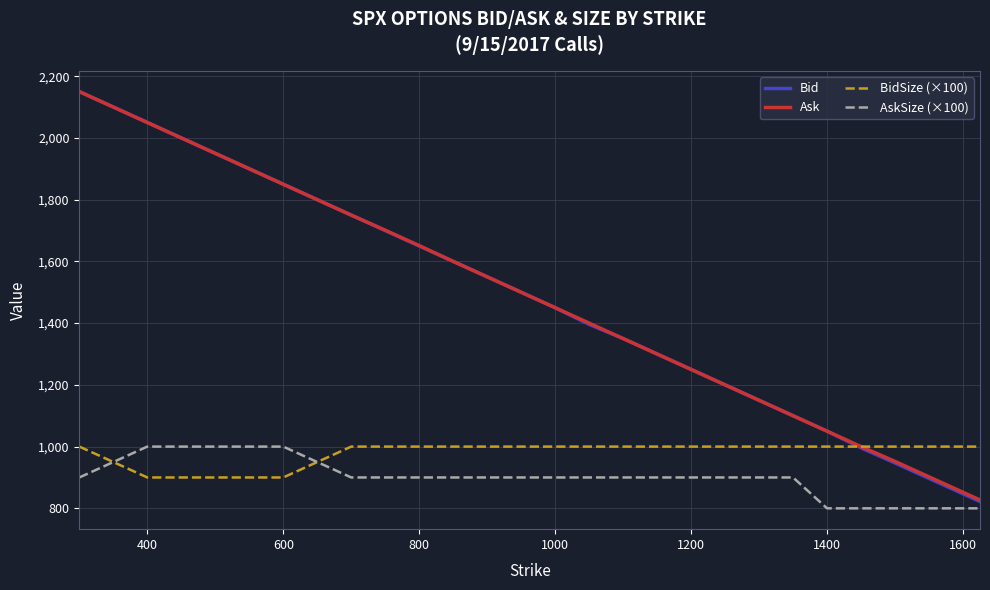

Which series has the largest range (max minus min)?

Bid